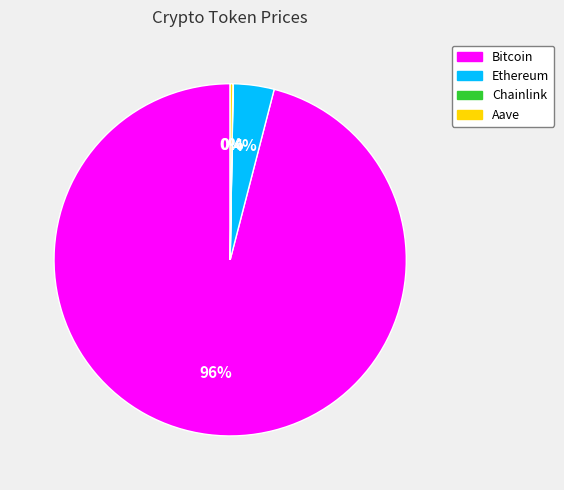

What is the largest slice in the pie chart?

Bitcoin